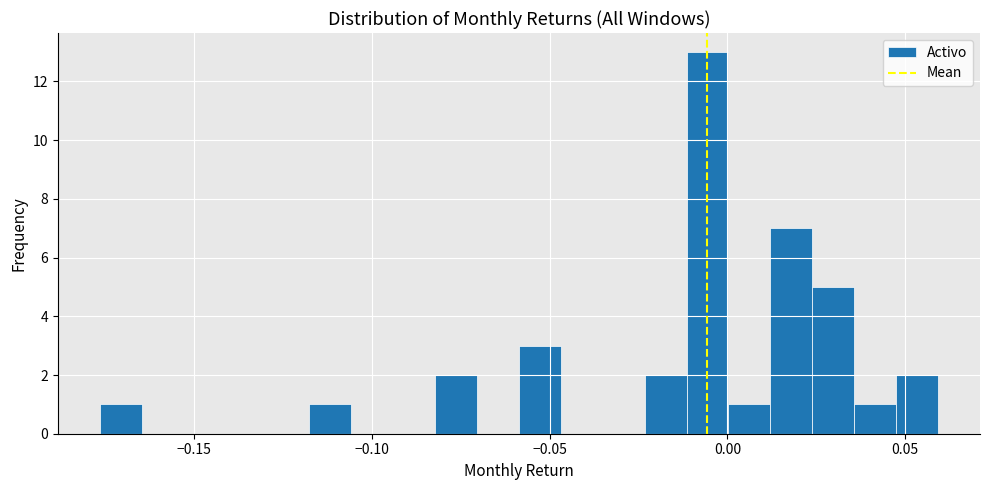

Around what value on the x-axis is the tallest bar? Give the approximate position of its centre, as read against the axis.

-0.005